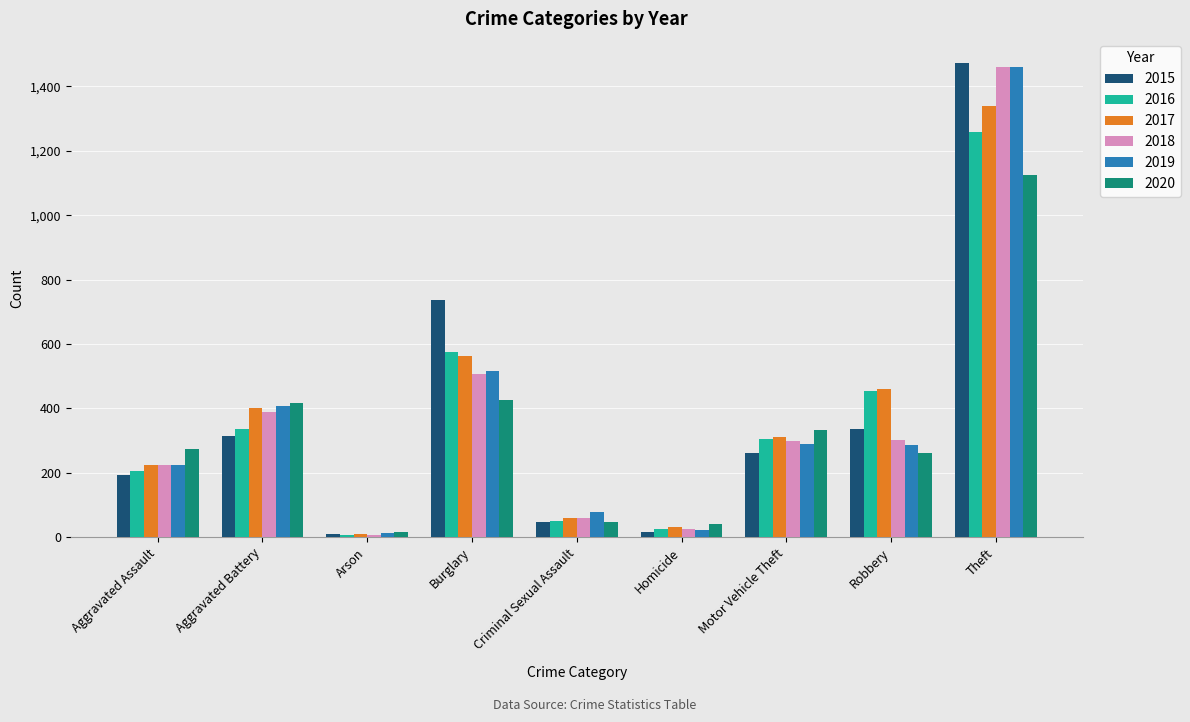

What are all the series names shown in the legend?

2015, 2016, 2017, 2018, 2019, 2020